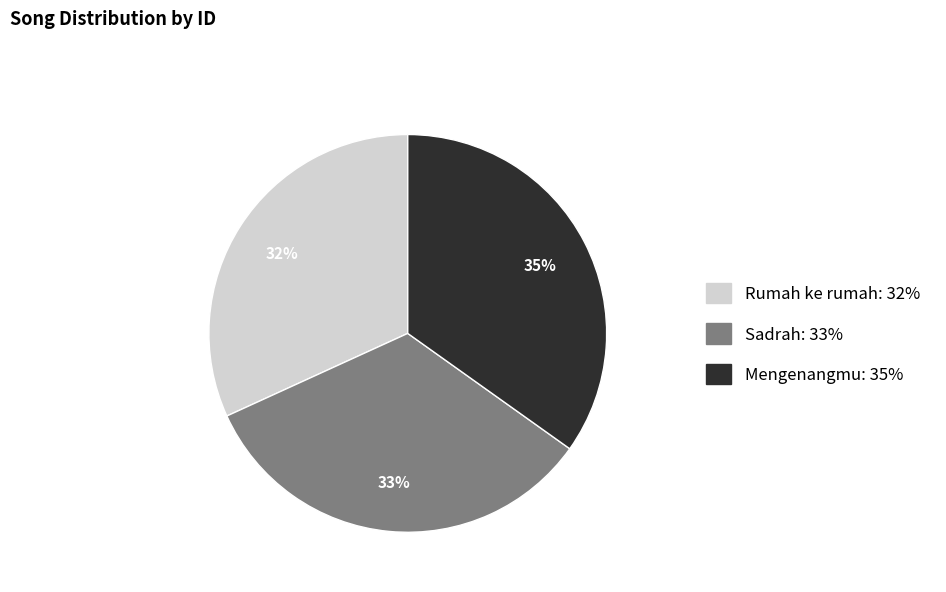

Does any single category account for the majority?

No